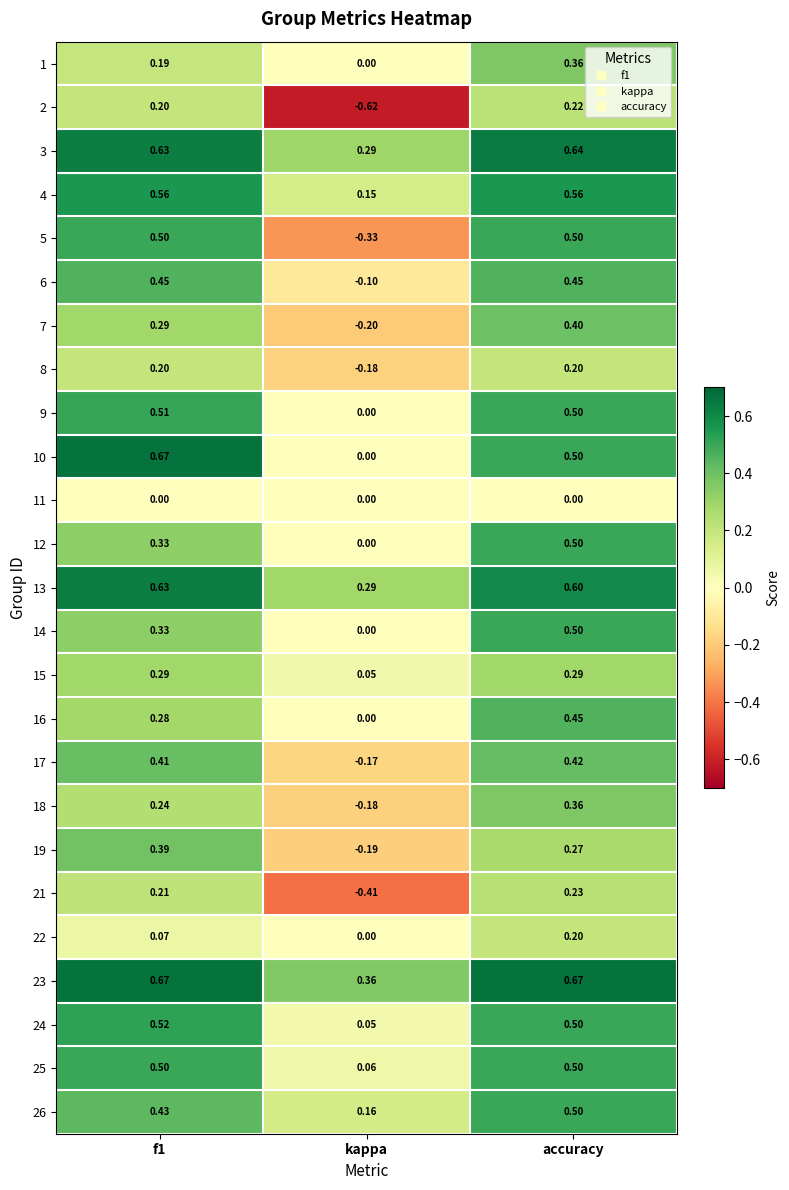

How many positive values does the 14 series have?

2